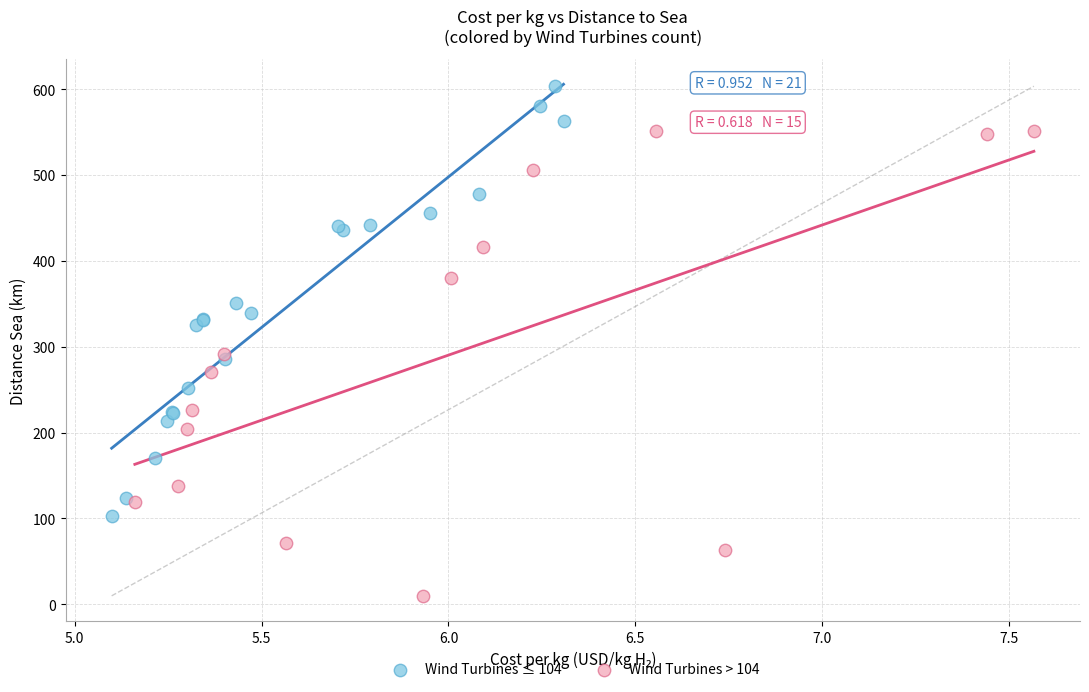

Which series contains the highest Y value?

Wind Turbines ≤ 104